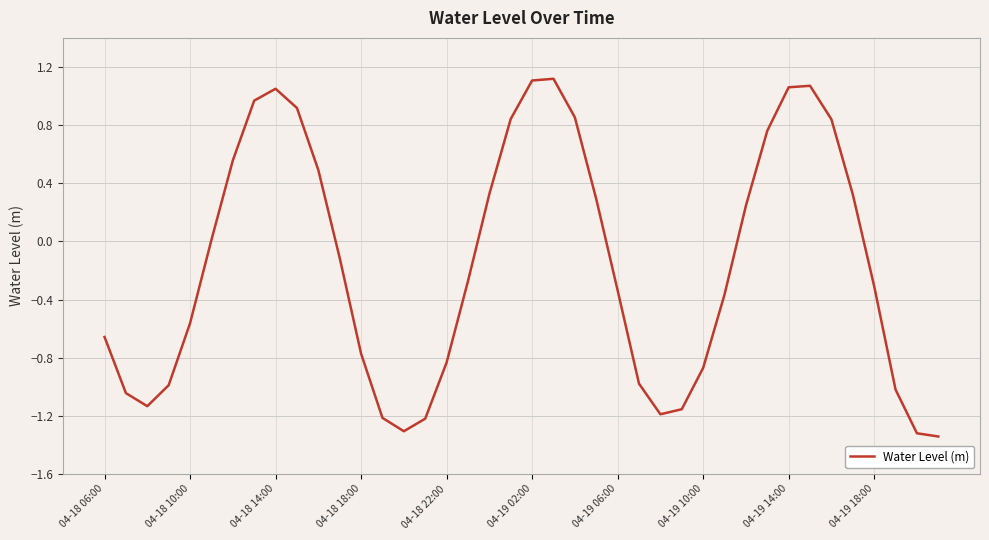

What is the difference between the maximum and minimum values?

2.5